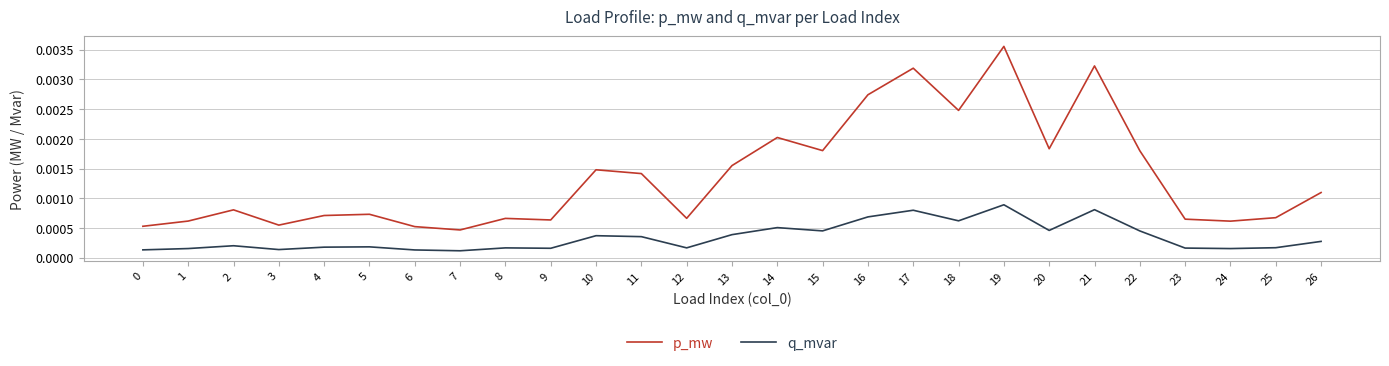

Which series has the largest total across all categories?

p_mw